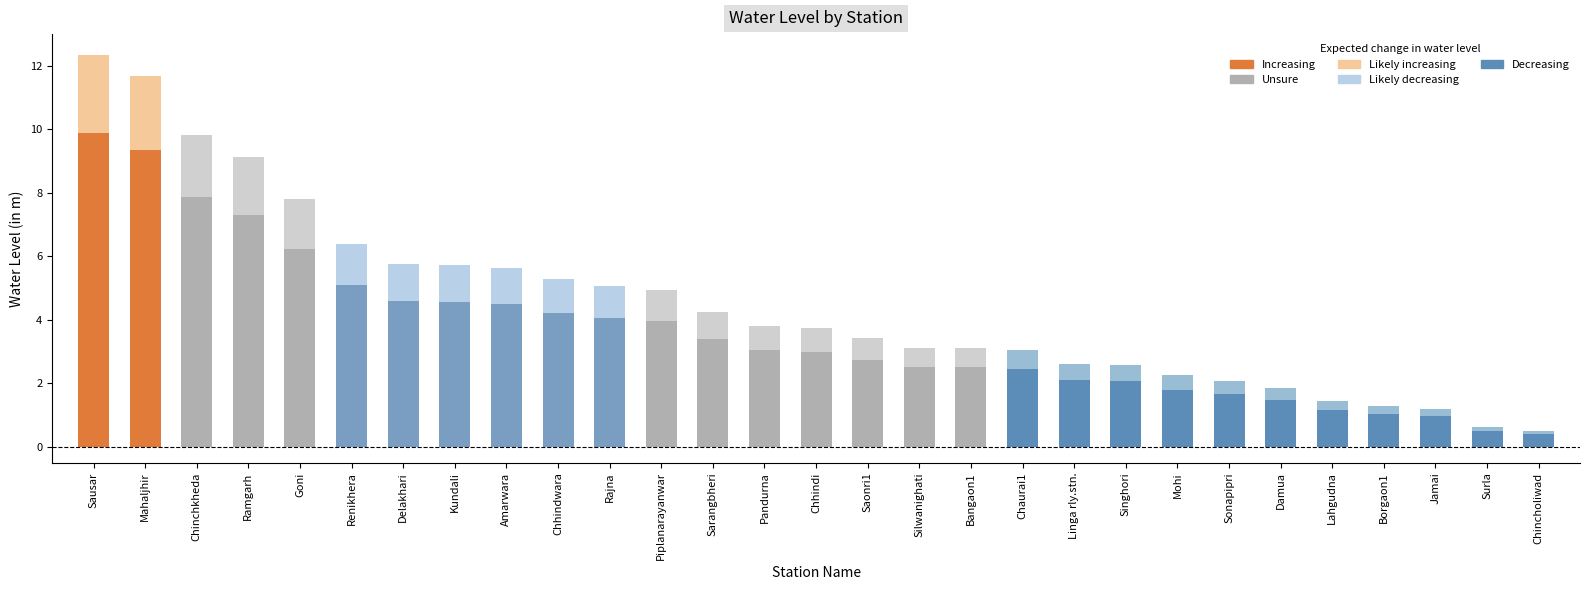

How many bars are there in total?

29